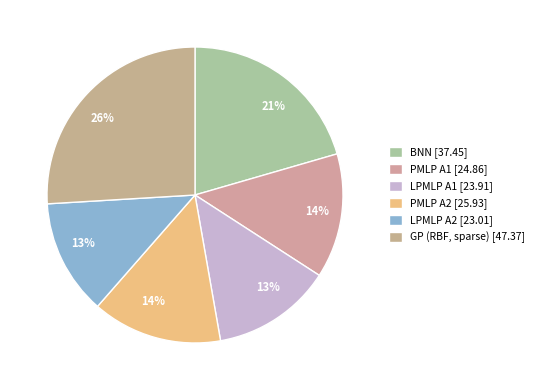

To the nearest percent, what is the difference between the PMLP A2 and LPMLP A2 slice percentages?

2%